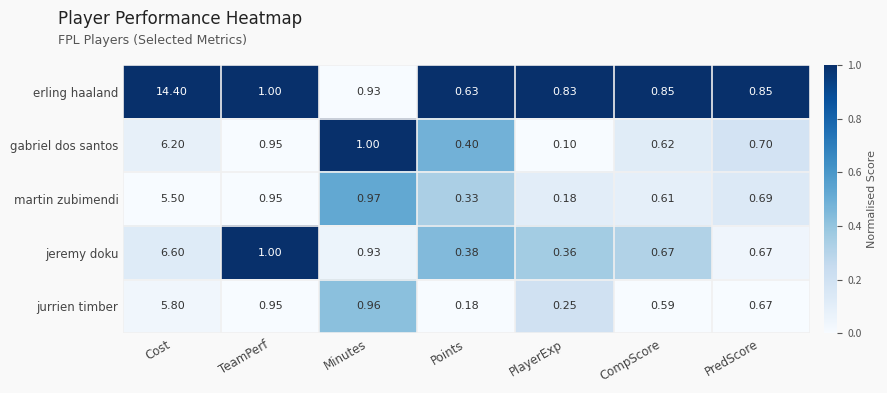

Which series has the largest total across all categories?

erling haaland